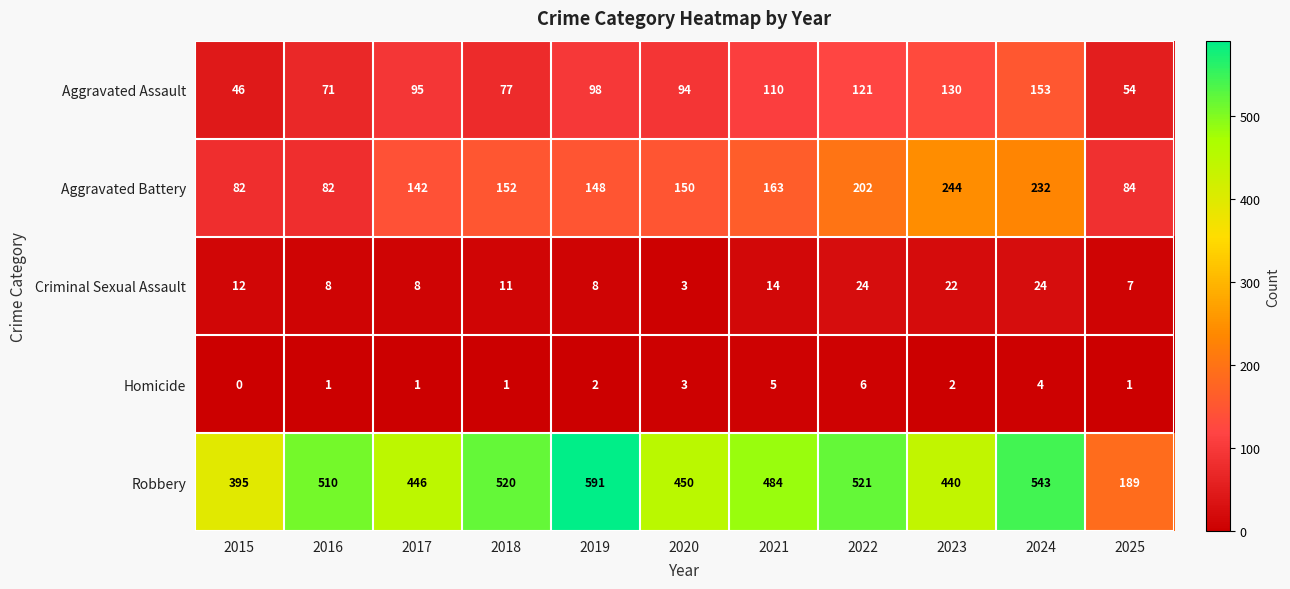

At which category is the sum across all series the highest?

2024